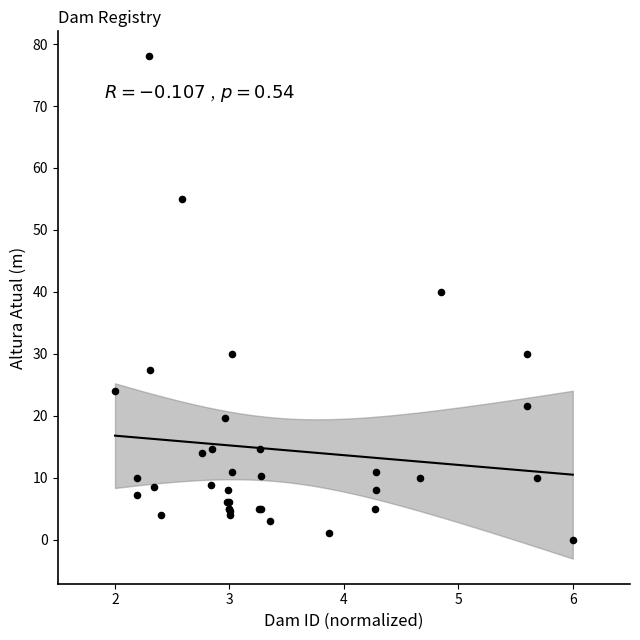

What Y value in the scatter plot is closest to 39?

40.0